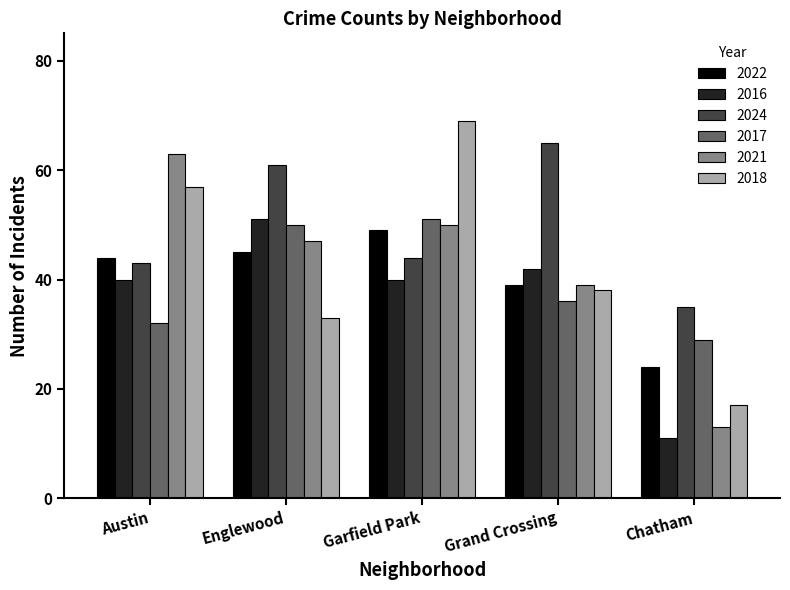

How many groups of bars are there?

5